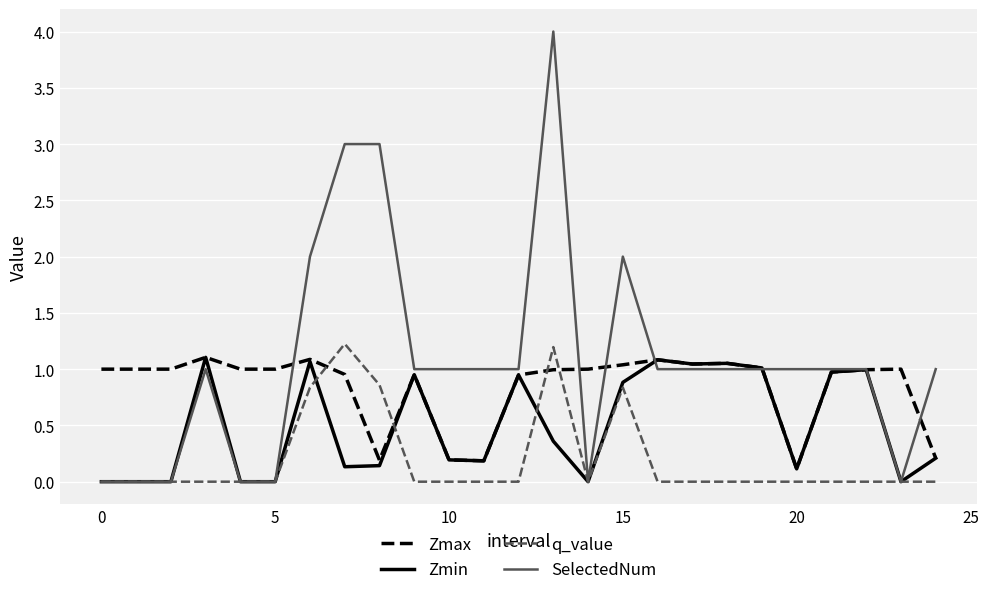

Which series has the largest total across all categories?

SelectedNum